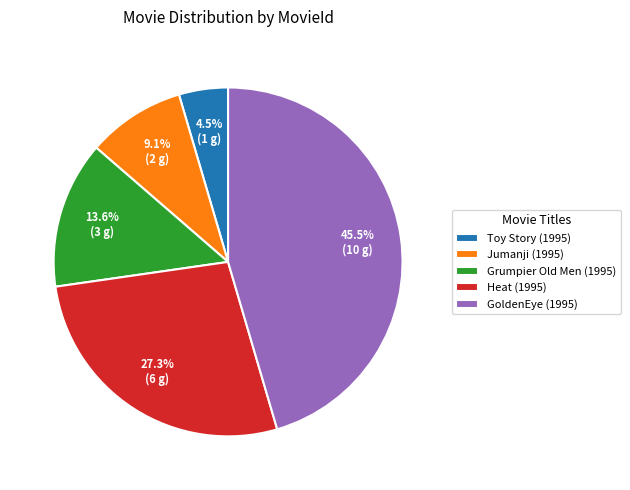

Does Jumanji (1995) account for over 50% of the chart?

No